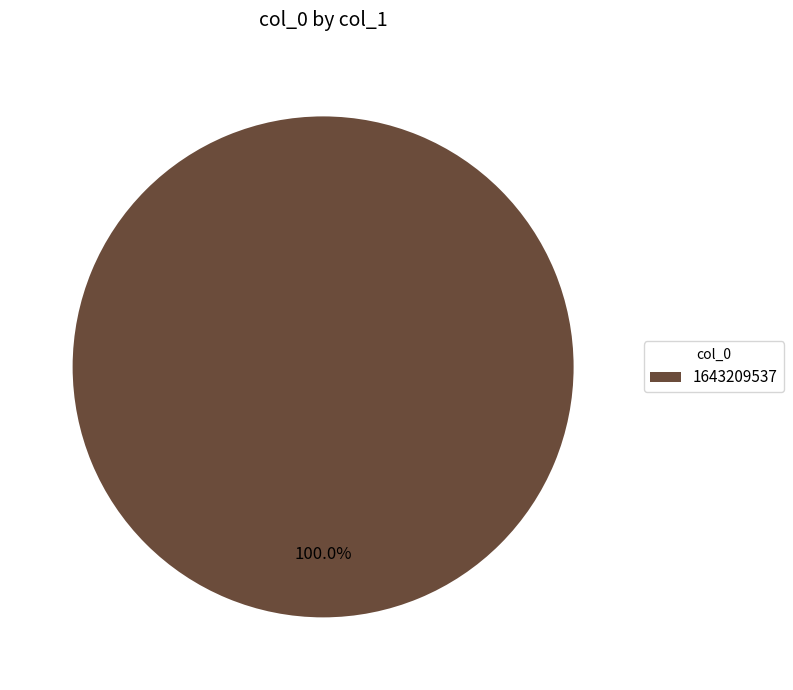

Rank the categories by value from lowest to highest.

1643209537